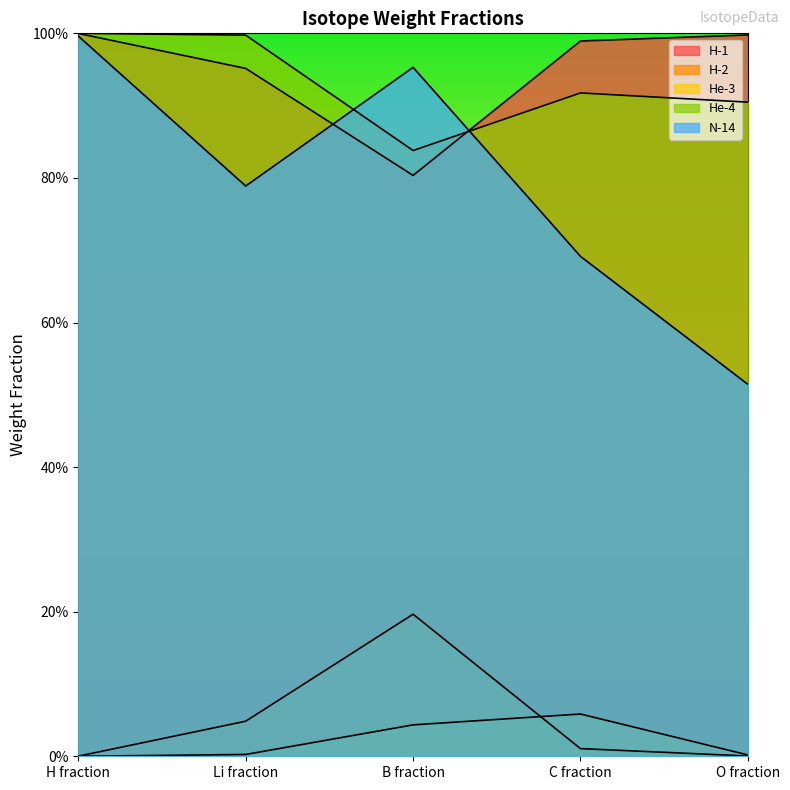

At O fraction, list the series in order from largest to smallest.

H-1, He-4, N-14, He-3, H-2